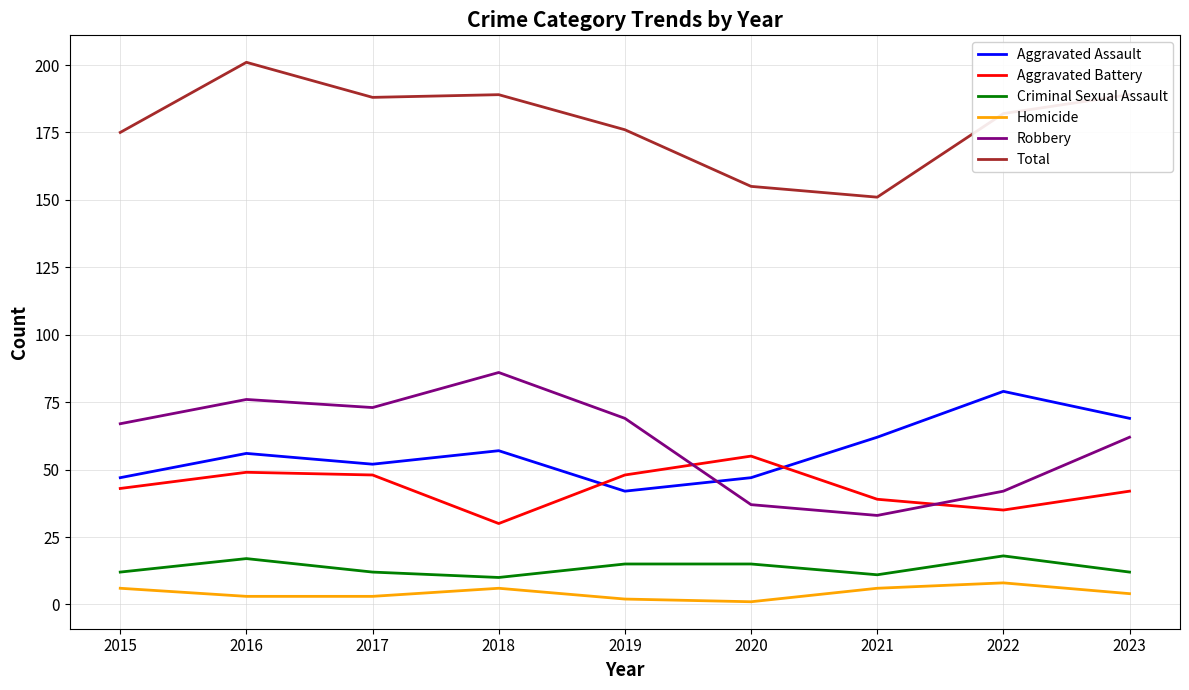

Reading left to right, what are all the values shown in this chart?

Aggravated Assault: 47	56	52	57	42	47	62	79	69
Aggravated Battery: 43	49	48	30	48	55	39	35	42
Criminal Sexual Assault: 12	17	12	10	15	15	11	18	12
Homicide: 6	3	3	6	2	1	6	8	4
Robbery: 67	76	73	86	69	37	33	42	62
Total: 175	201	188	189	176	155	151	182	189